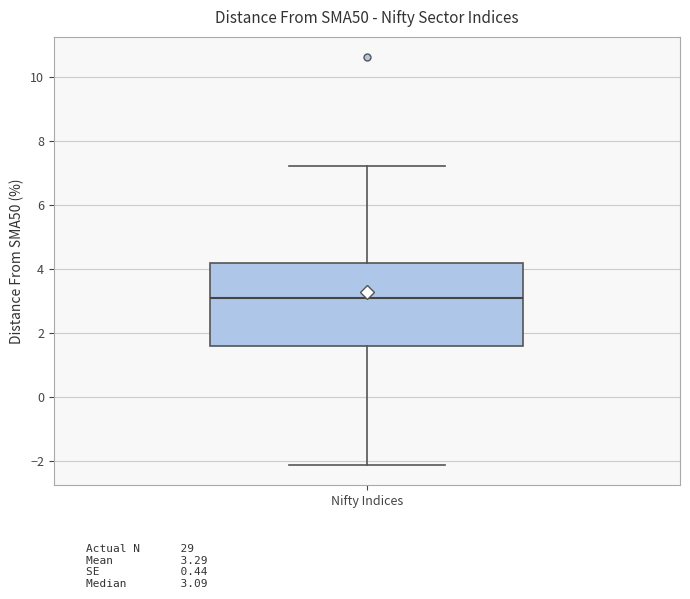

Transcribe this box plot: give where the median line is, the range the box spans, and where the two whiskers end, as read against the y-axis. The values are not printed on the chart, so give them approximately, as read against the axis.

median 3.0, box 1.6 to 4.2, whiskers -2.2 to 7.2